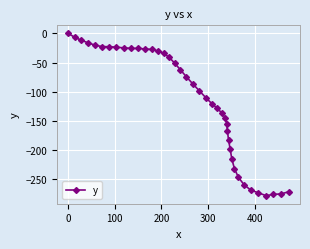

How many distinct data groups are displayed?

1